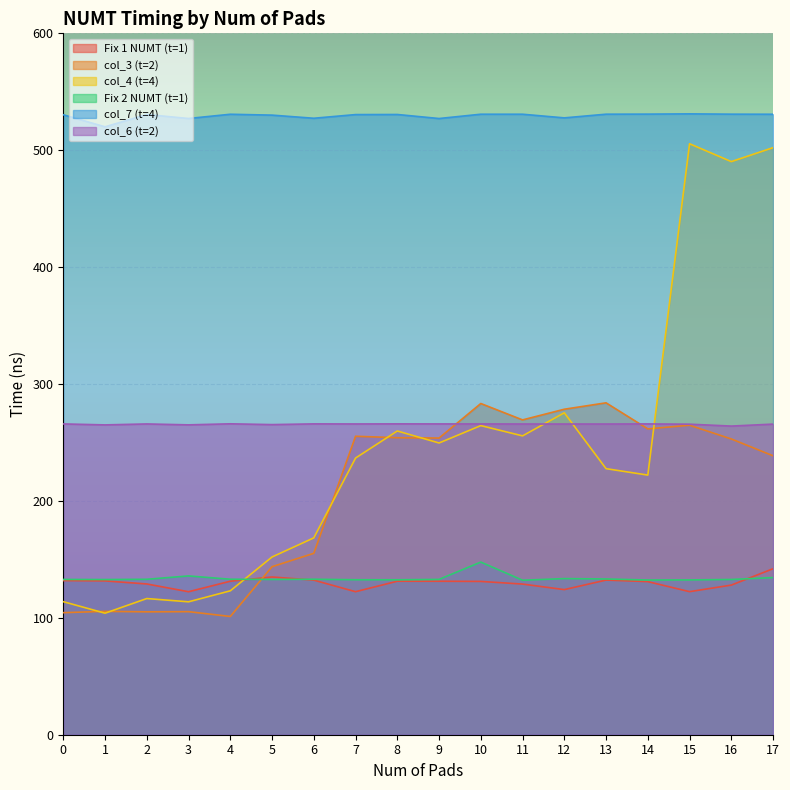

Which series has the largest range (max minus min)?

col_4 (t=4)